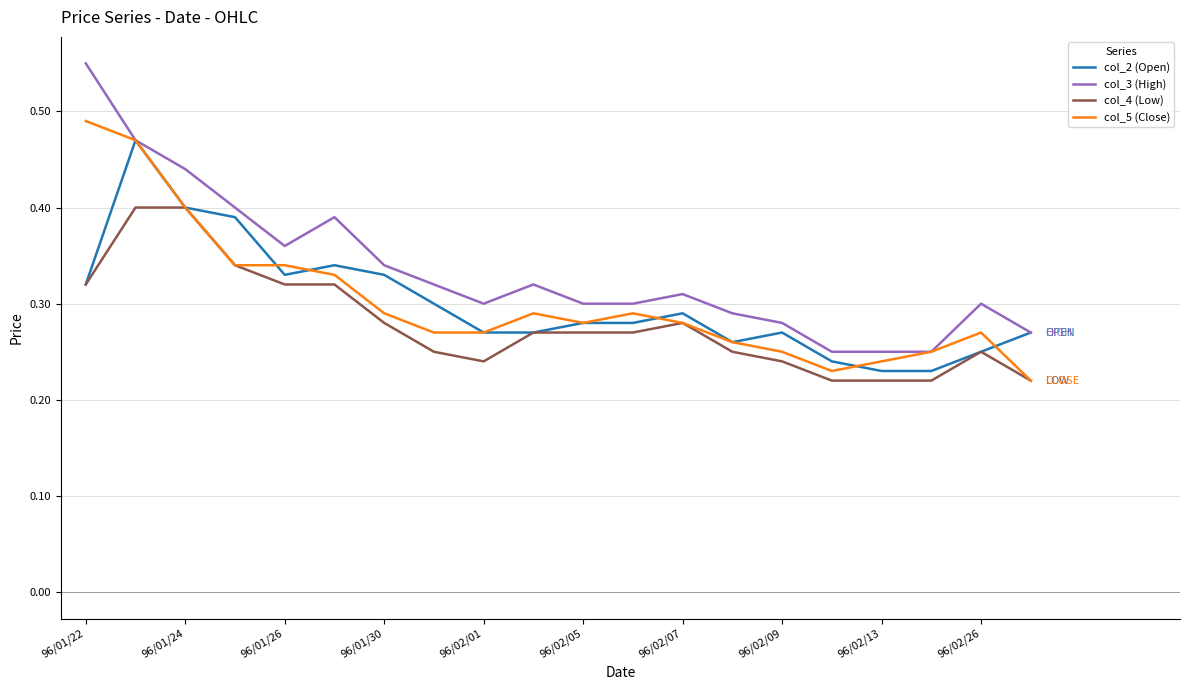

True or false: col_4 (Low) and col_3 (High) cross at least once.

False